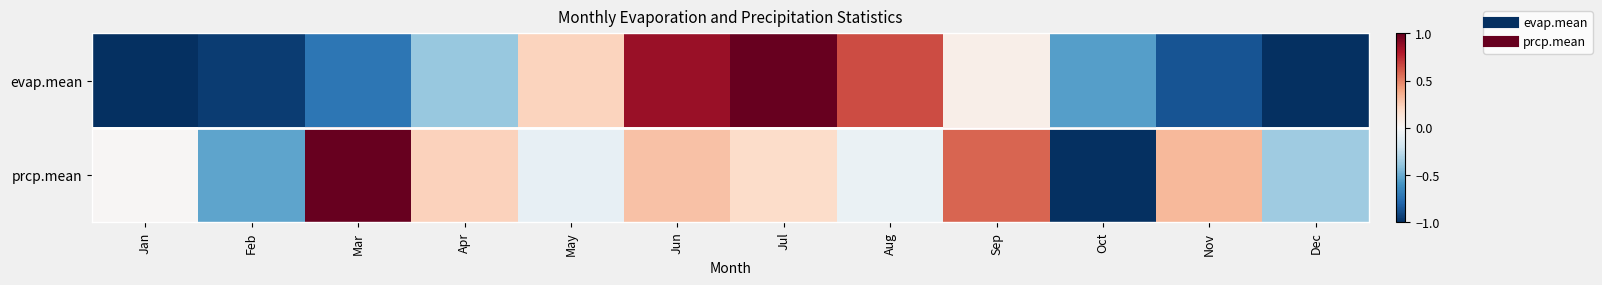

Which series changed the most between Jul and Sep?

evap.mean